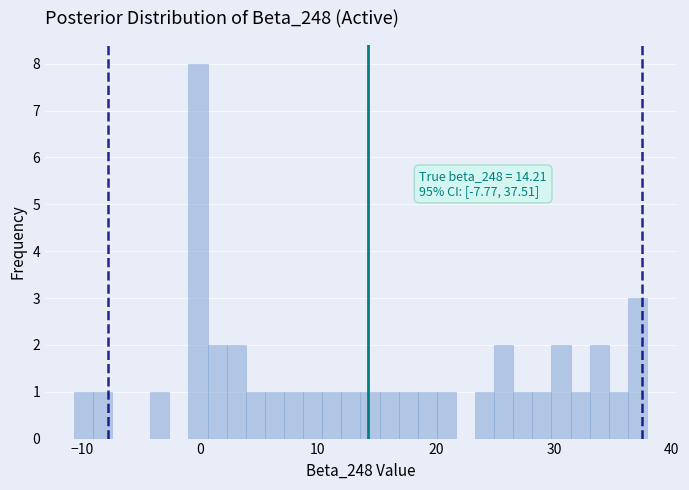

Around what value on the x-axis is the tallest bar? Give the approximate position of its centre, as read against the axis.

0